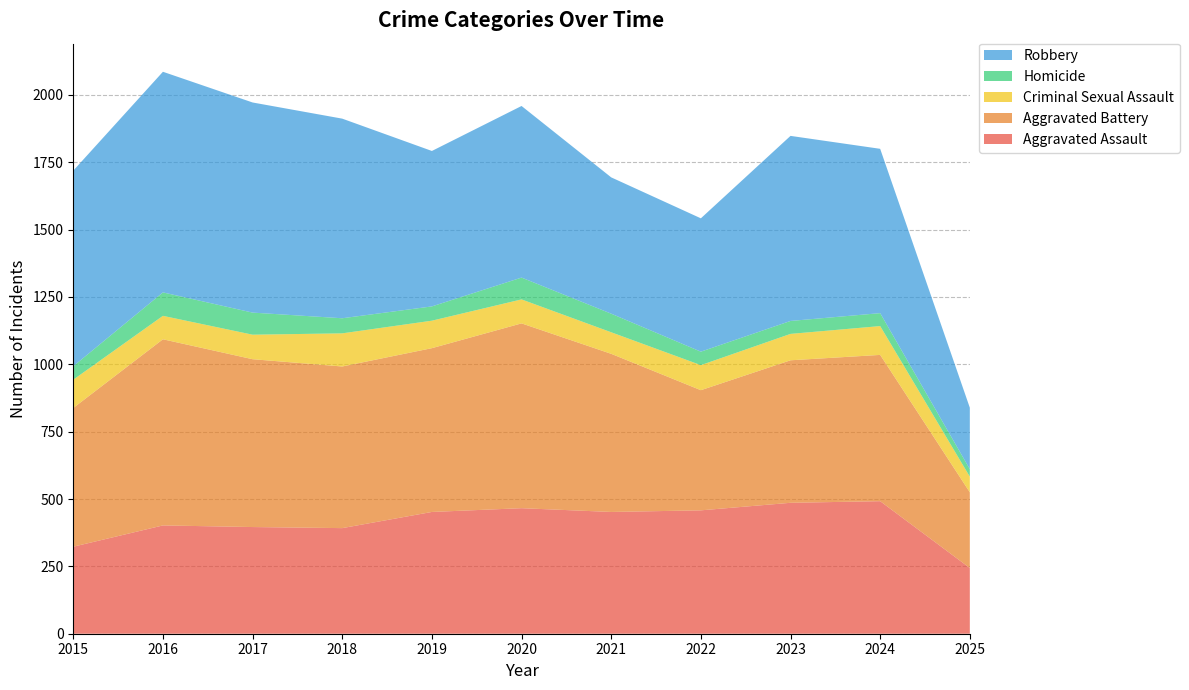

Reading left to right, list all the values displayed in this chart.

Aggravated Assault: 323	402	396	392	452	466	452	458	486	492	244
Aggravated Battery: 515	691	623	600	608	686	587	446	529	543	281
Criminal Sexual Assault: 105	87	91	123	102	89	80	93	98	107	58
Homicide: 50	87	82	56	53	81	69	50	48	48	28
Robbery: 726	819	780	741	577	637	506	495	687	610	228